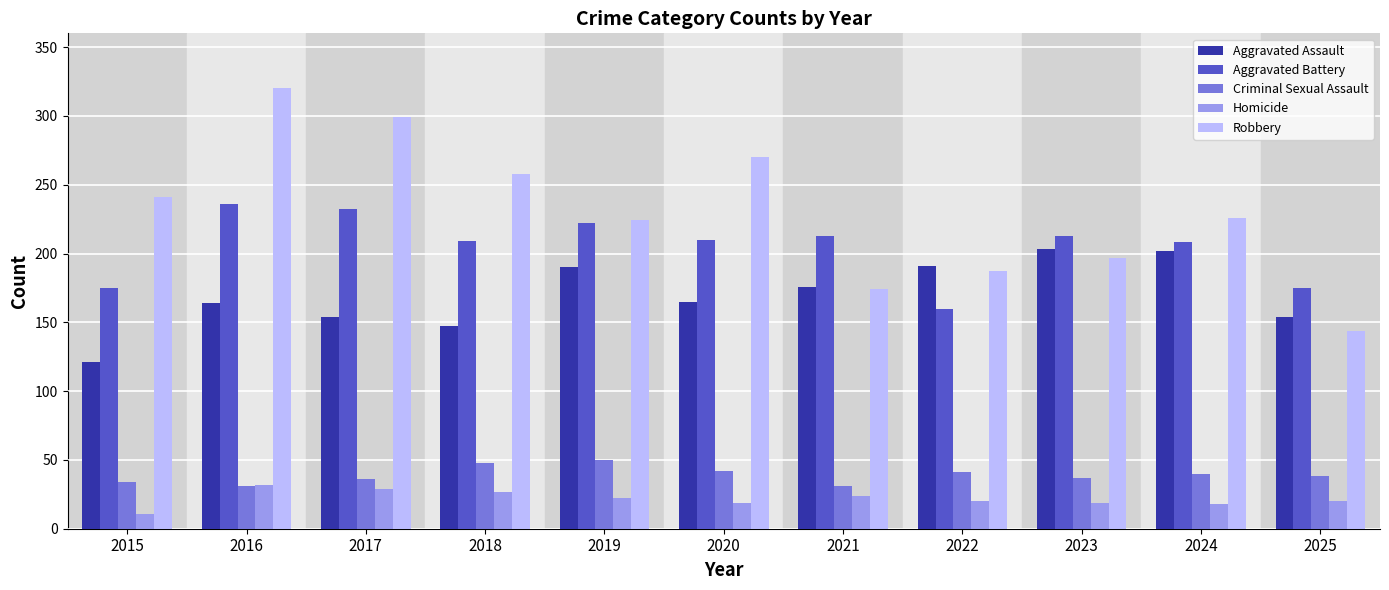

Which series has the largest total across all categories?

Robbery